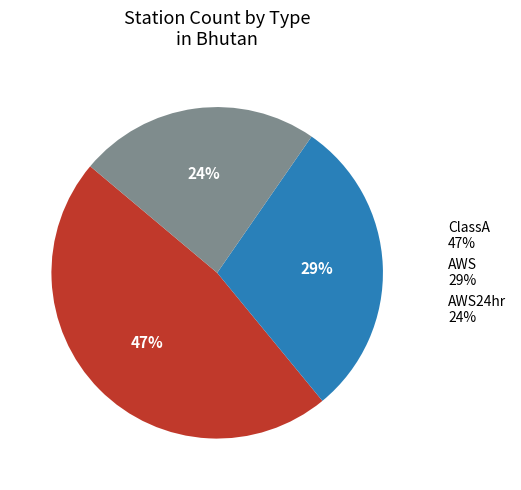

Between AWS24hr 24% and ClassA 47%, which is larger?

ClassA 47%